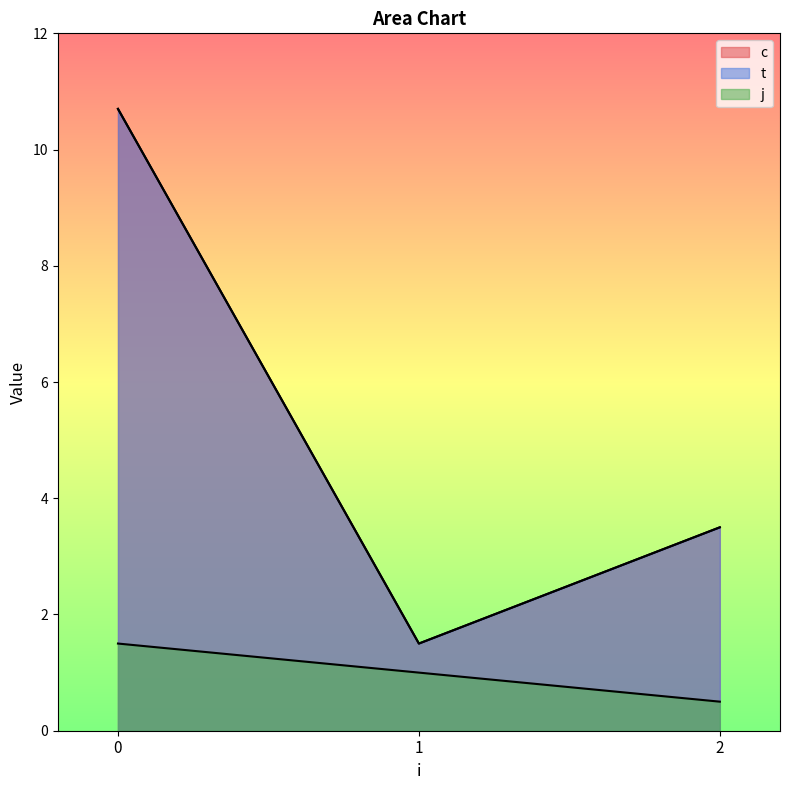

Count the number of categories in the chart.

6